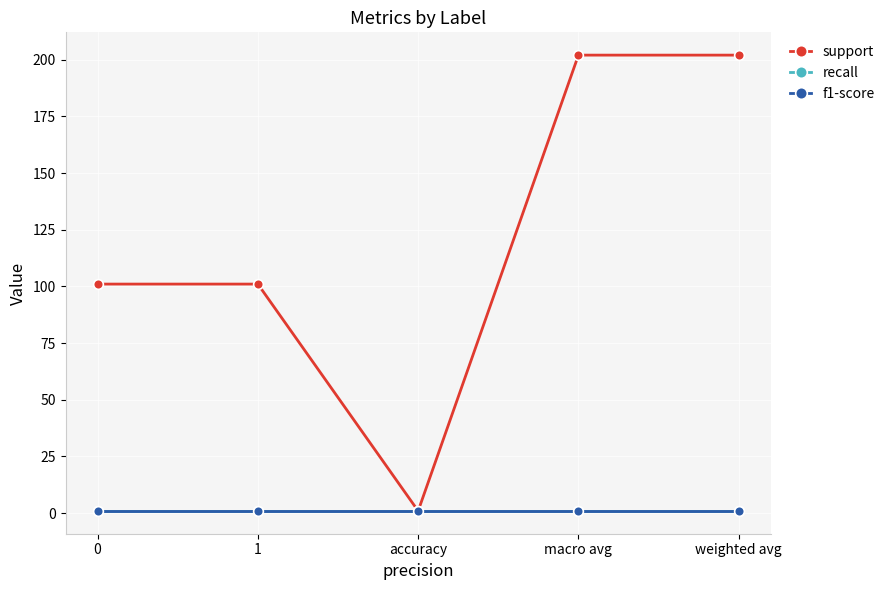

The support series shows 101.0 at 1. True or false?

True